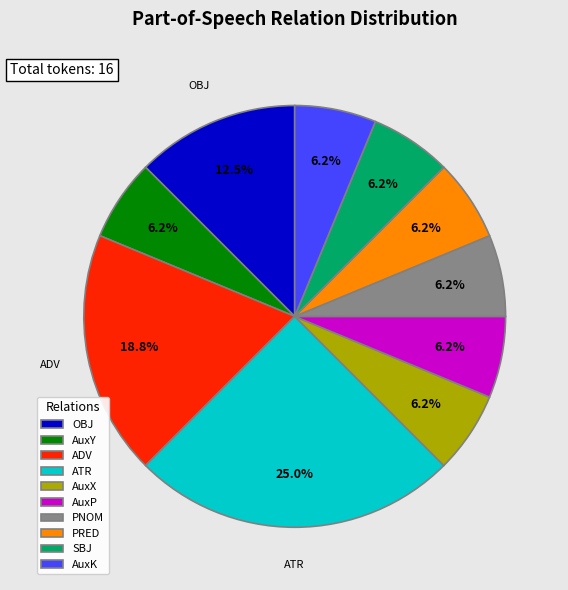

The AuxP slice represents 6% of the pie. True or false?

True